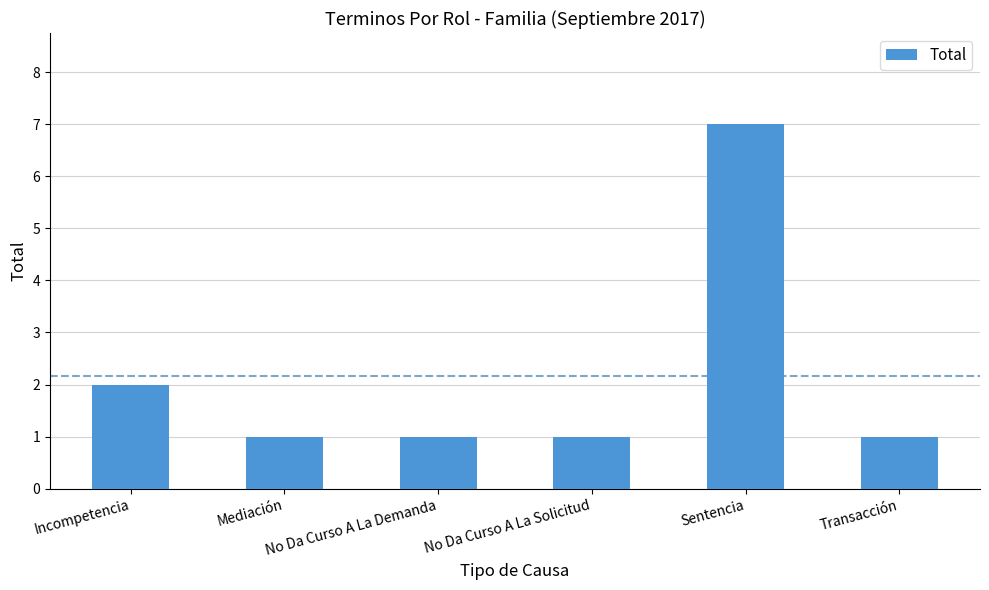

The value at Sentencia is 7. True or false?

True